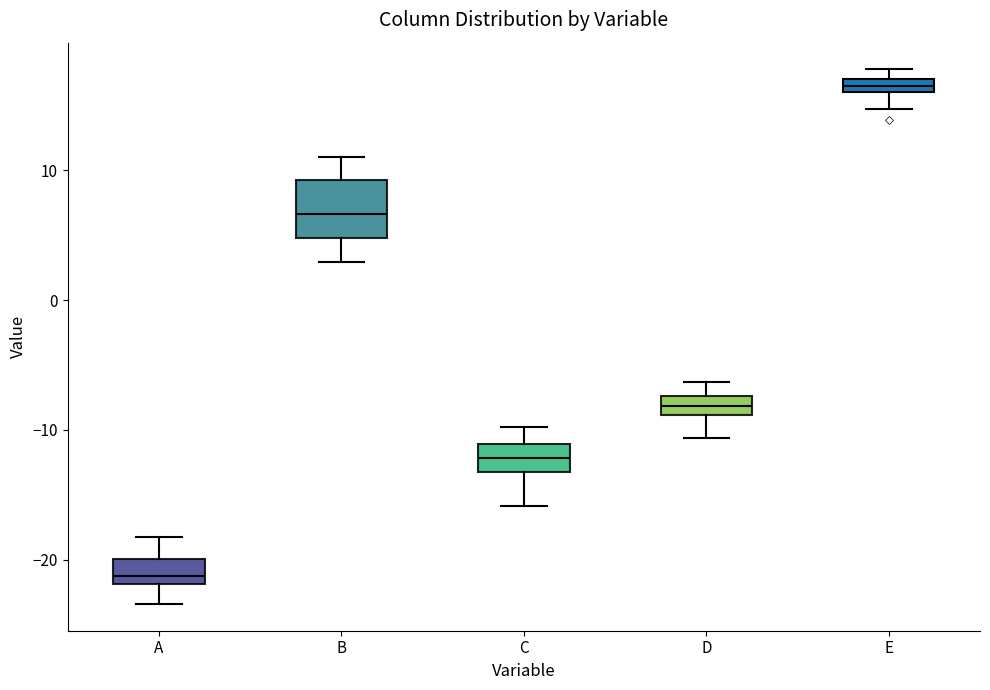

Where is the upper edge of the box for C on the y-axis? The values are not printed on the chart, so give them approximately, as read against the axis.

-11